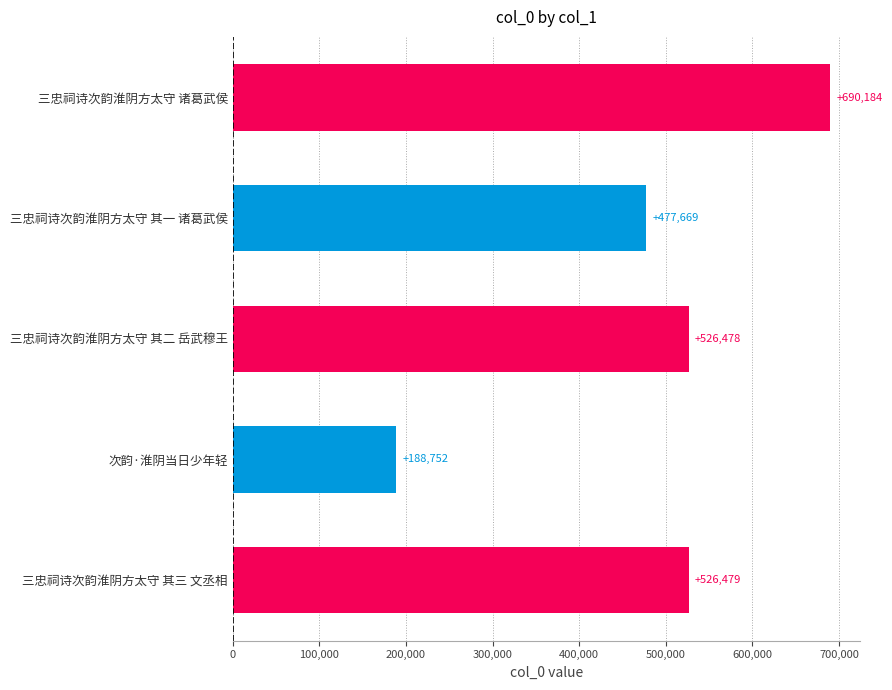

Reading top to bottom, transcribe all the data shown in this chart.

三忠祠诗次韵淮阴方太守 诸葛武侯=690184	三忠祠诗次韵淮阴方太守 其一 诸葛武侯=477669	三忠祠诗次韵淮阴方太守 其二 岳武穆王=526478	次韵·淮阴当日少年轻=188752	三忠祠诗次韵淮阴方太守 其三 文丞相=526479